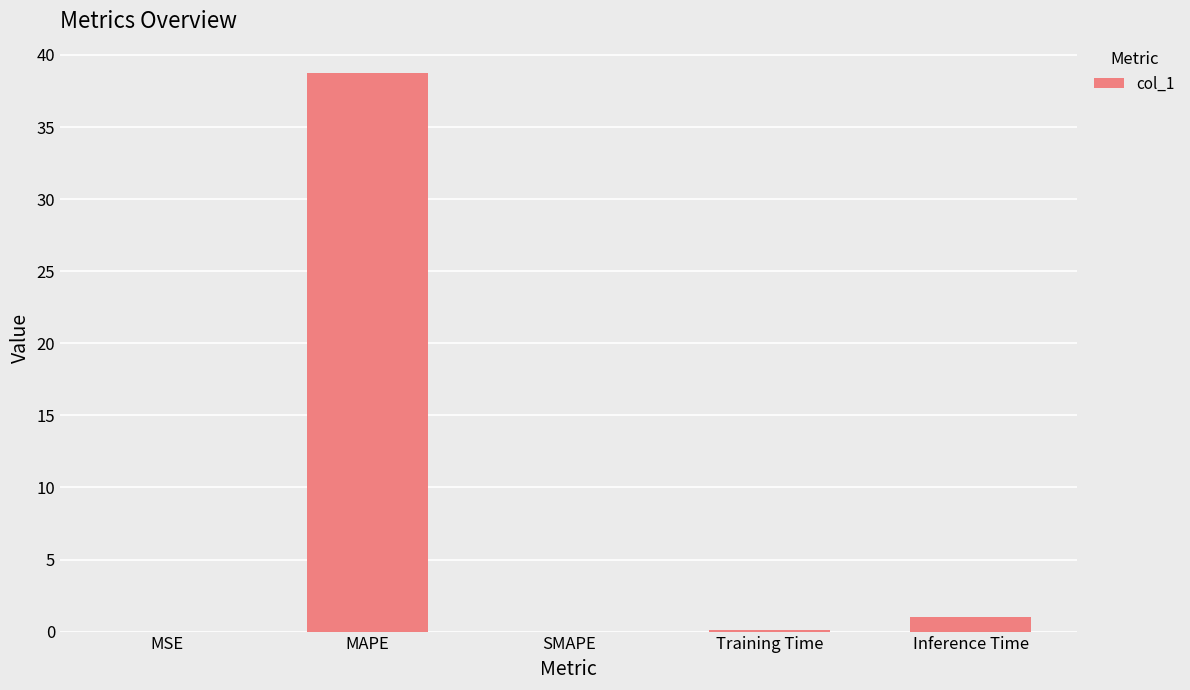

How many data points does each series have?

5